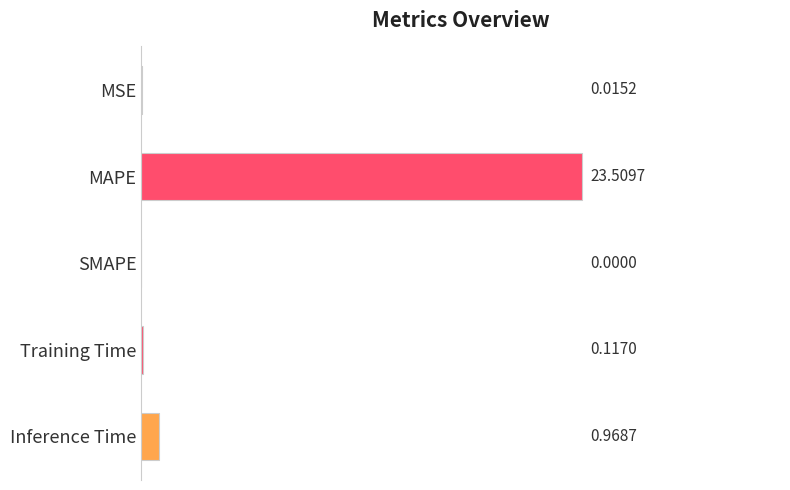

How many positive values are there?

4